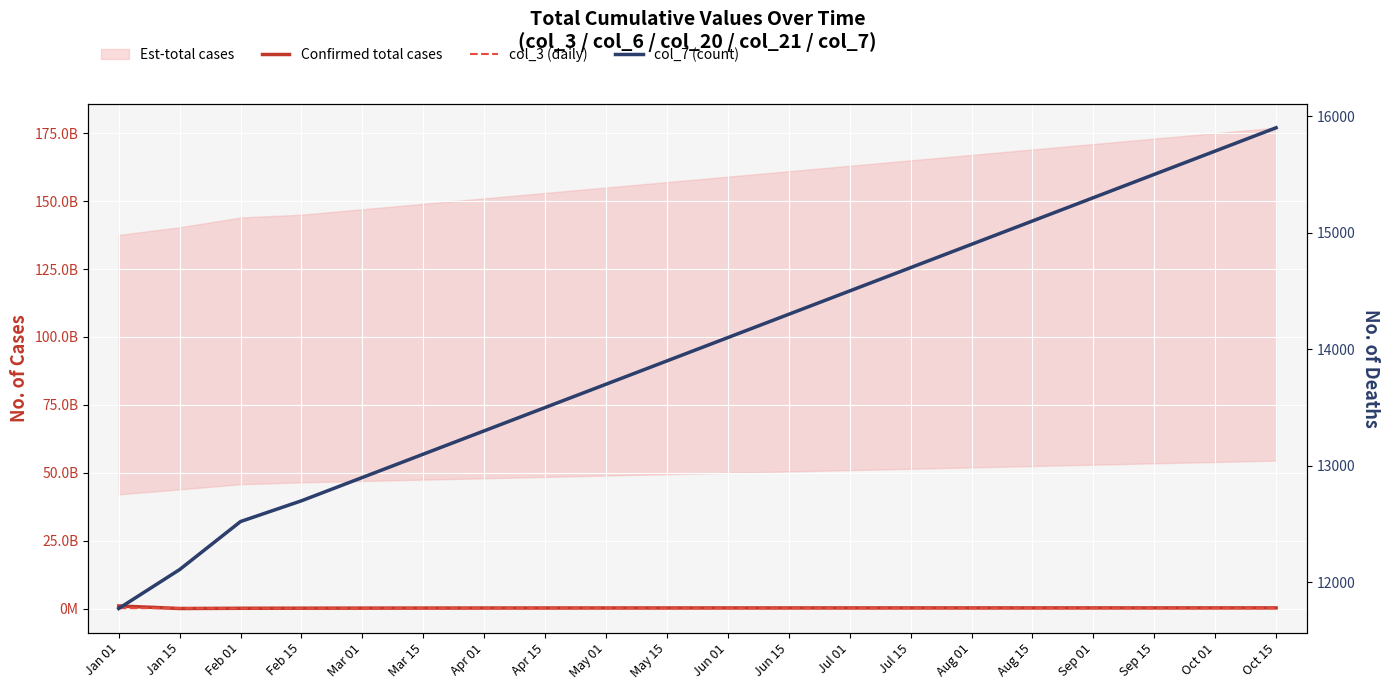

What is the sum of all col_3 (daily) values?

3143402656